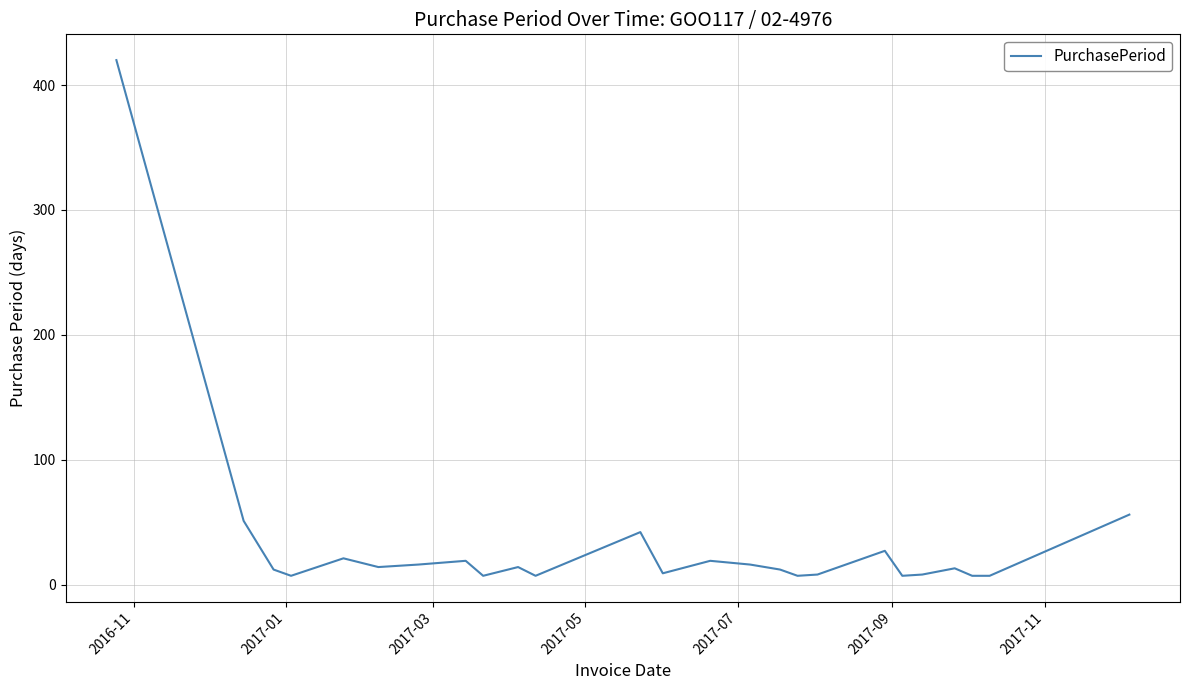

What is the difference between the maximum and minimum values?

413